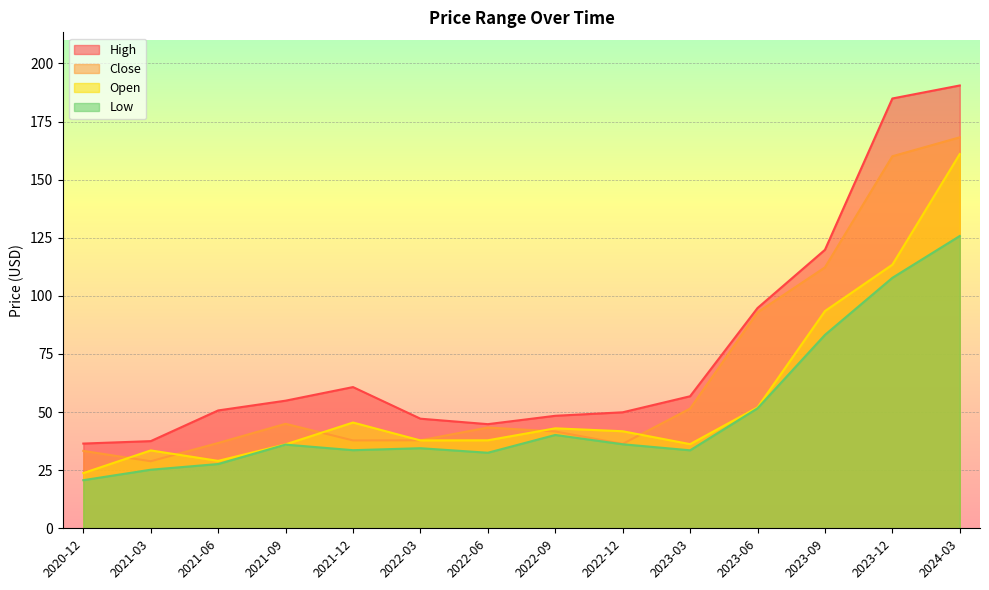

What are all the series names shown in the legend?

High, Close, Open, Low